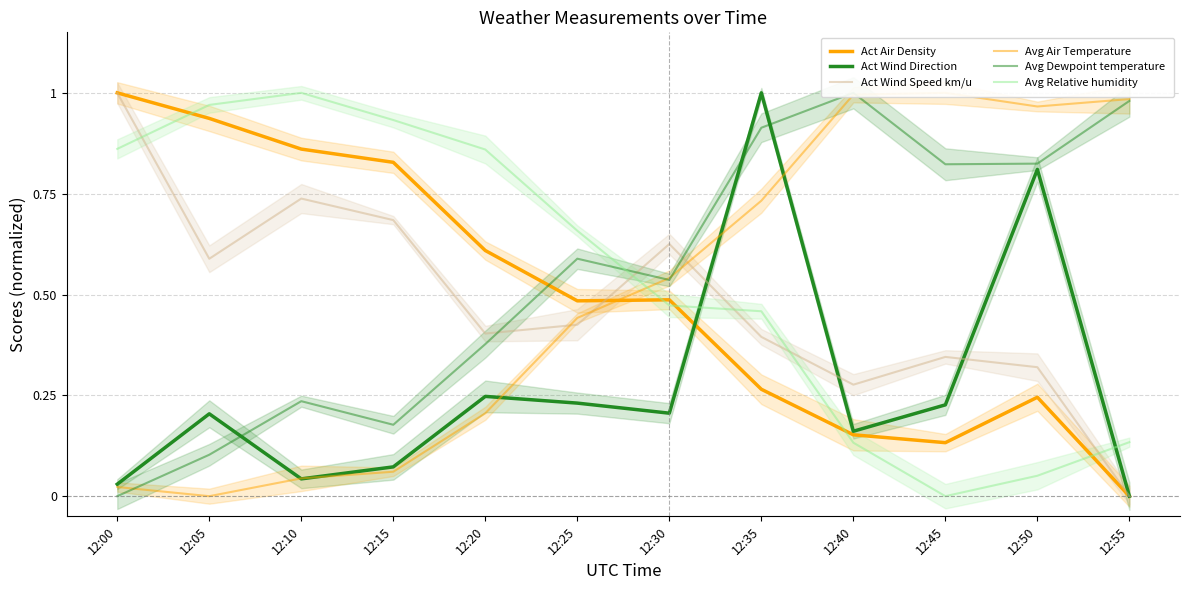

How many data points does each series have?

12